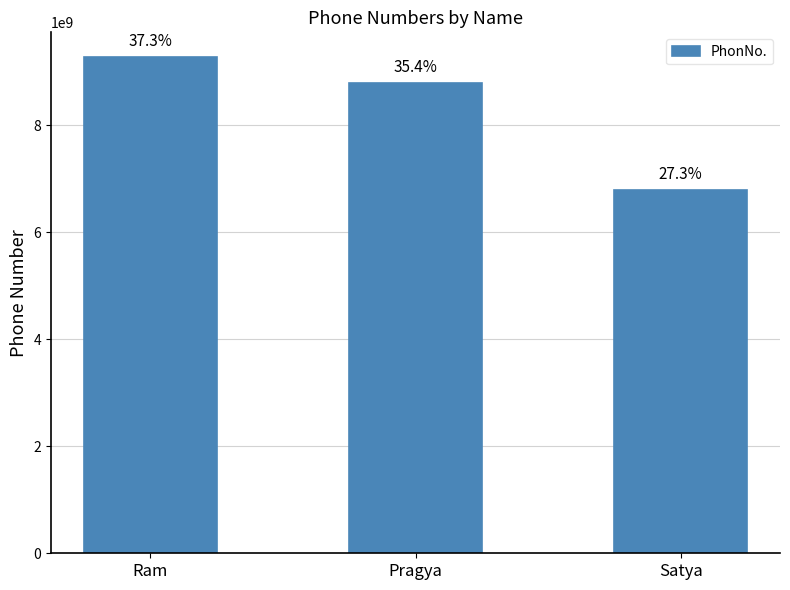

The value at Satya is 6789098766. True or false?

True